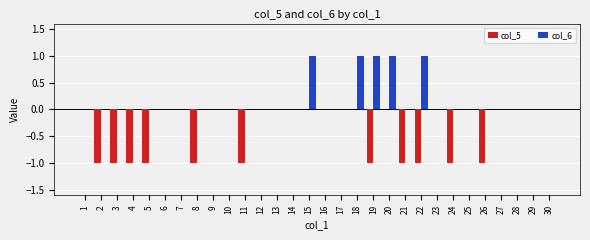

The value of col_6 at 26 is 0. True or false?

True